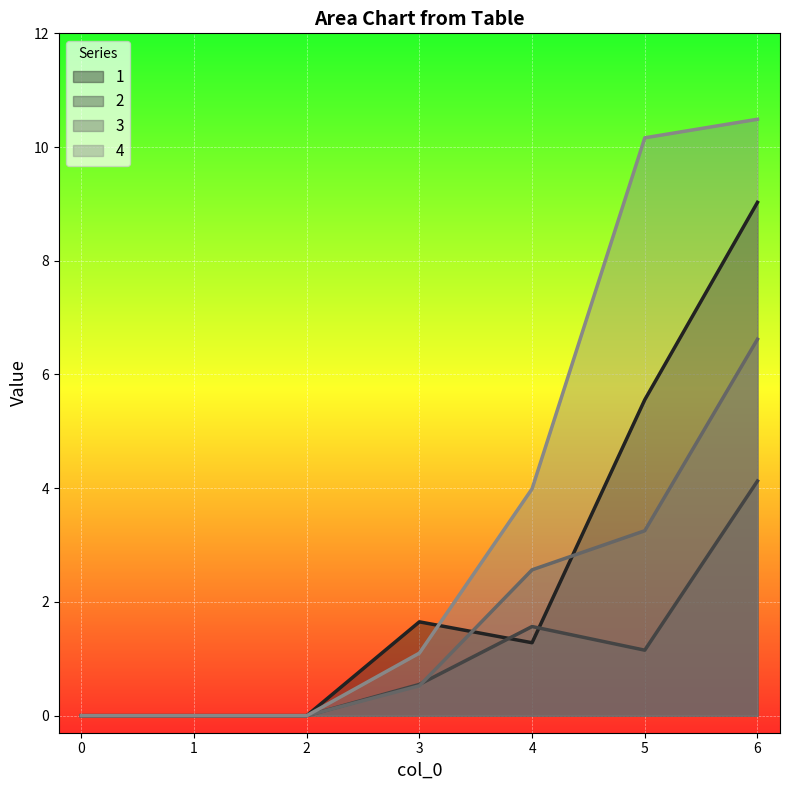

Rank the series by their maximum value, from lowest to highest.

2, 3, 1, 4